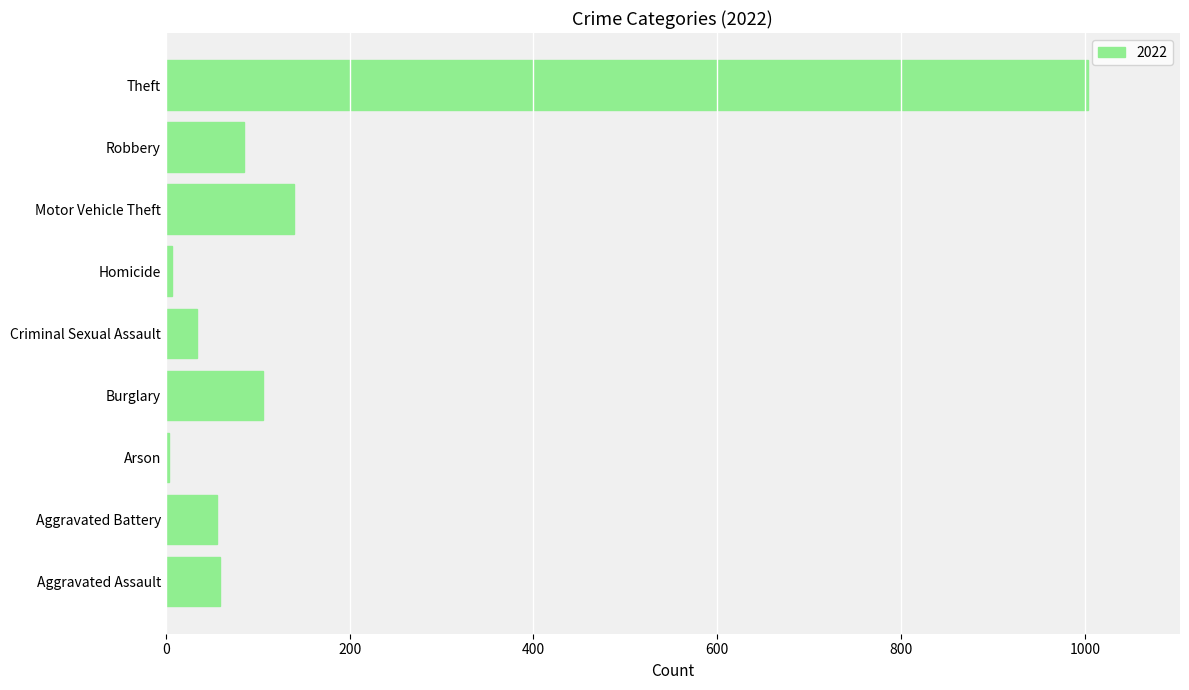

At which label is the value closest to 503?

Motor Vehicle Theft